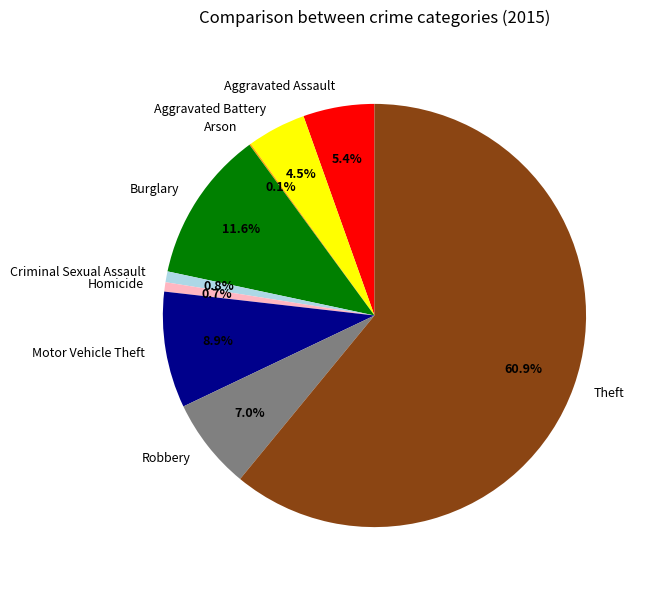

Combined, do Burglary and Robbery account for over 50%?

No